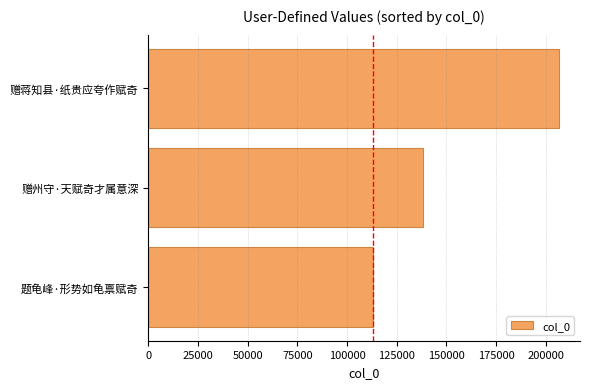

What is the label of the 2nd bar from the top?

赠州守·天赋奇才属意深